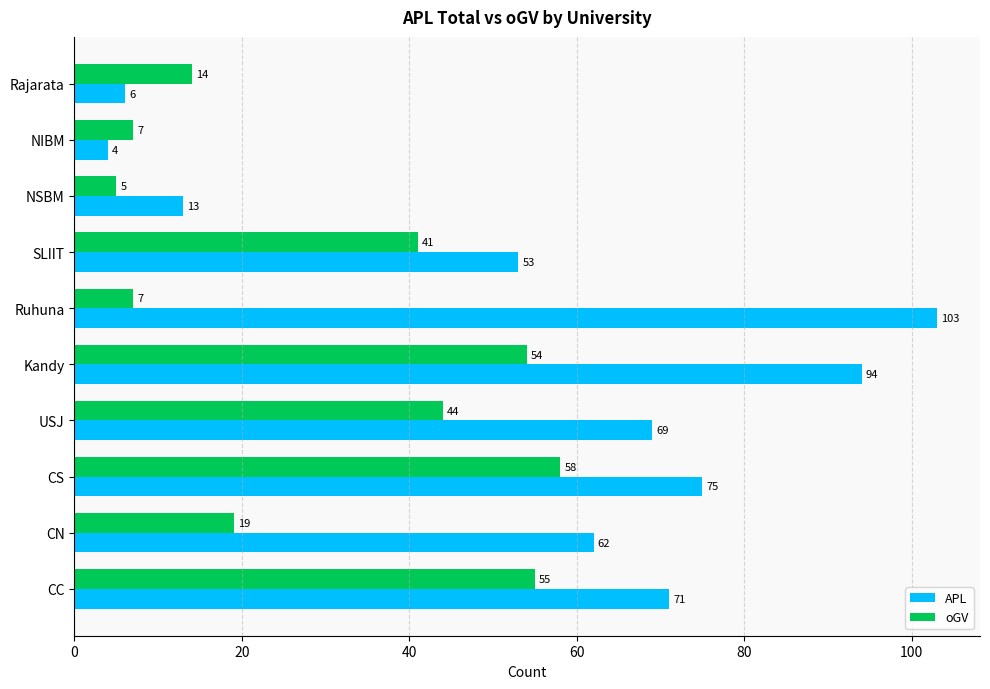

Is the value of APL at CC greater than the value of oGV at NSBM?

Yes